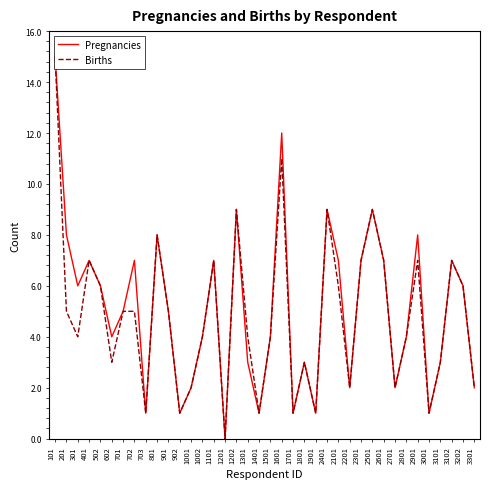

Rank the categories by Pregnancies value from lowest to highest.

1201, 703, 902, 1401, 1701, 1901, 3001, 1001, 2201, 2701, 3301, 1301, 1801, 3101, 602, 1002, 1501, 2801, 701, 901, 301, 502, 3202, 401, 702, 1101, 2101, 2301, 2601, 3102, 201, 801, 2901, 1202, 2401, 2501, 1601, 101